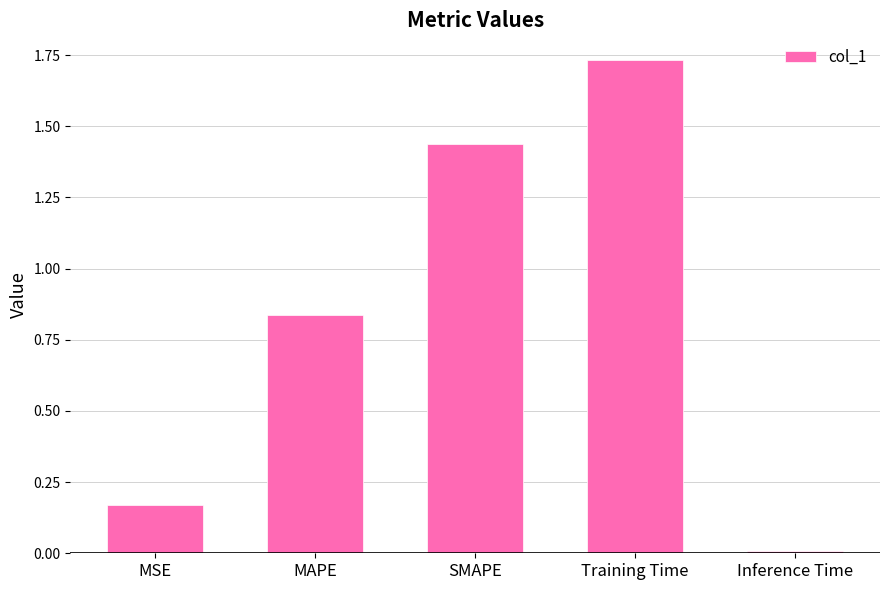

Which label corresponds to the largest value in the chart?

Training Time